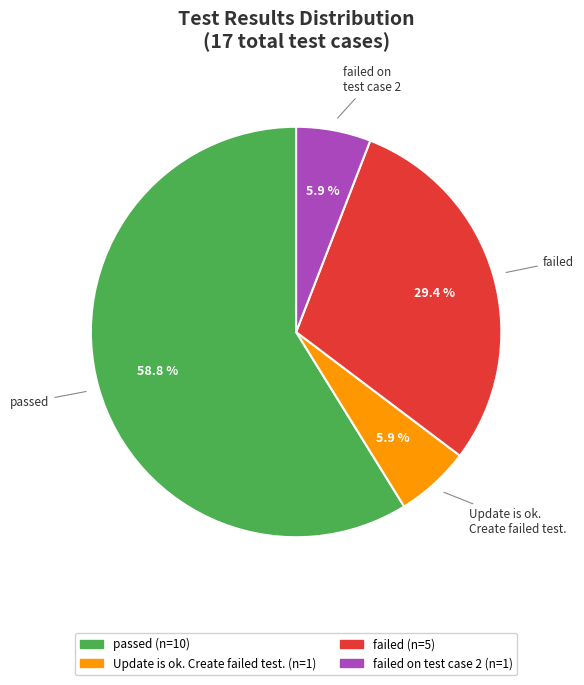

Does any single category account for the majority?

Yes